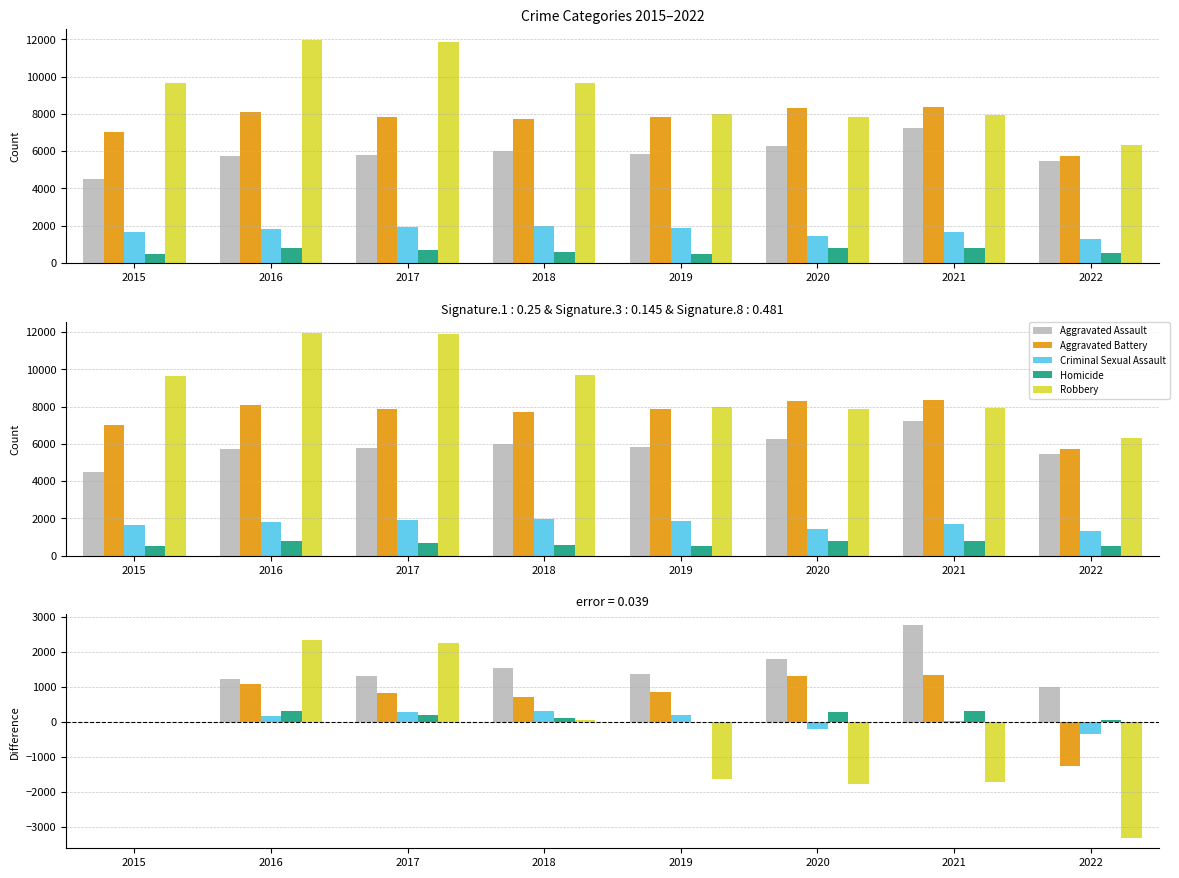

How many positive values does the Homicide series have?

7